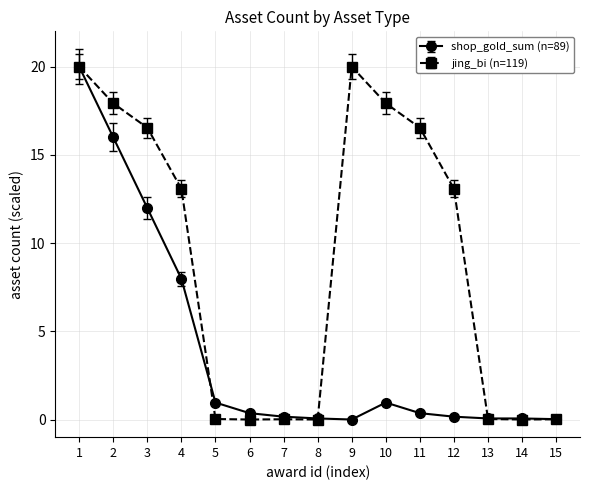

The jing_bi (n=119) series shows 24.7 at 11. True or false?

False